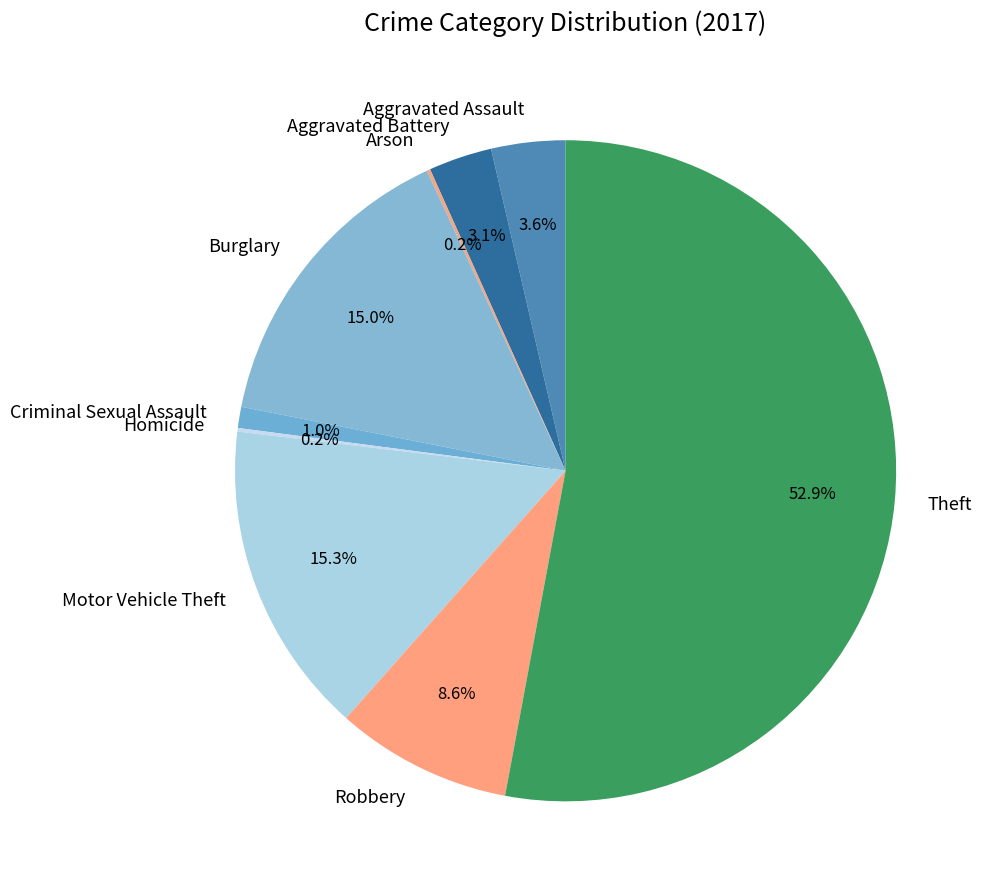

What portion of the pie excludes Robbery?

91.4%